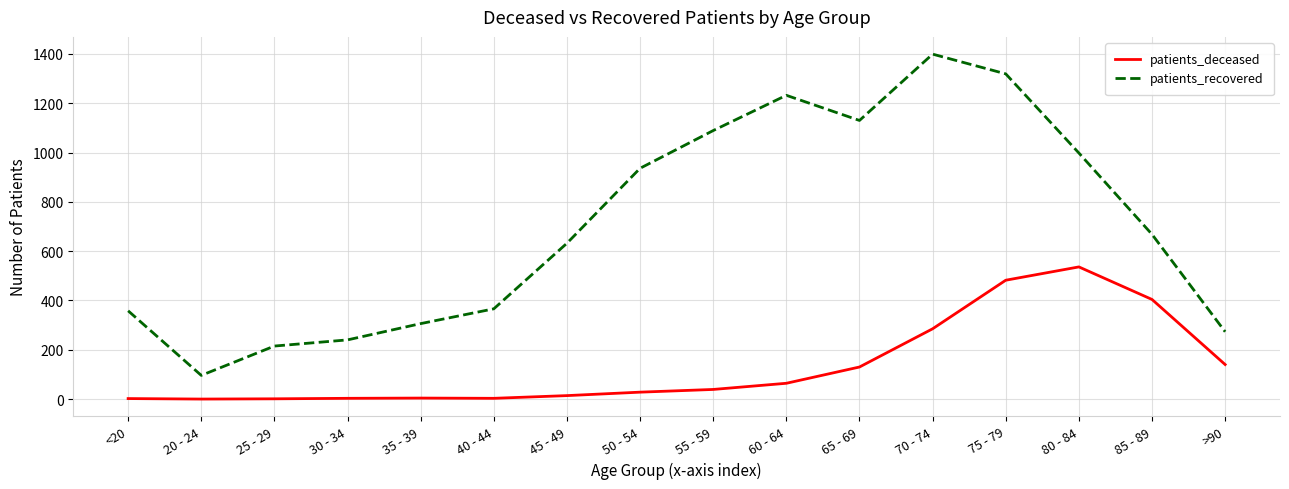

True or false: patients_deceased and patients_recovered cross at least once.

False